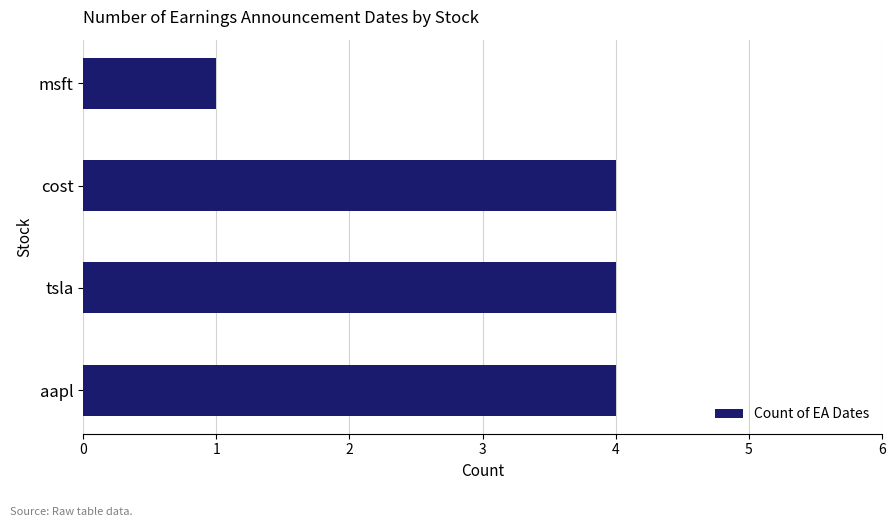

What is the sum of all values?

13